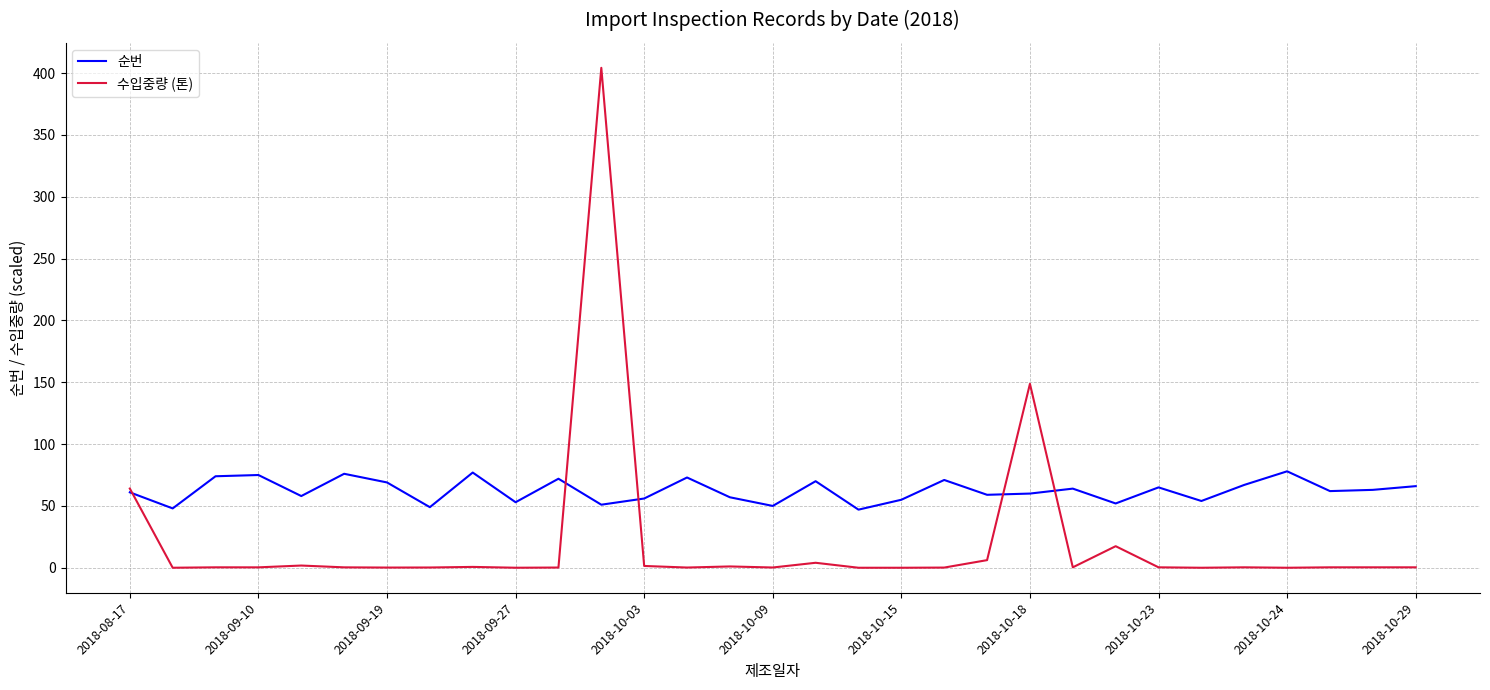

What is the maximum value shown in the chart?

404.3